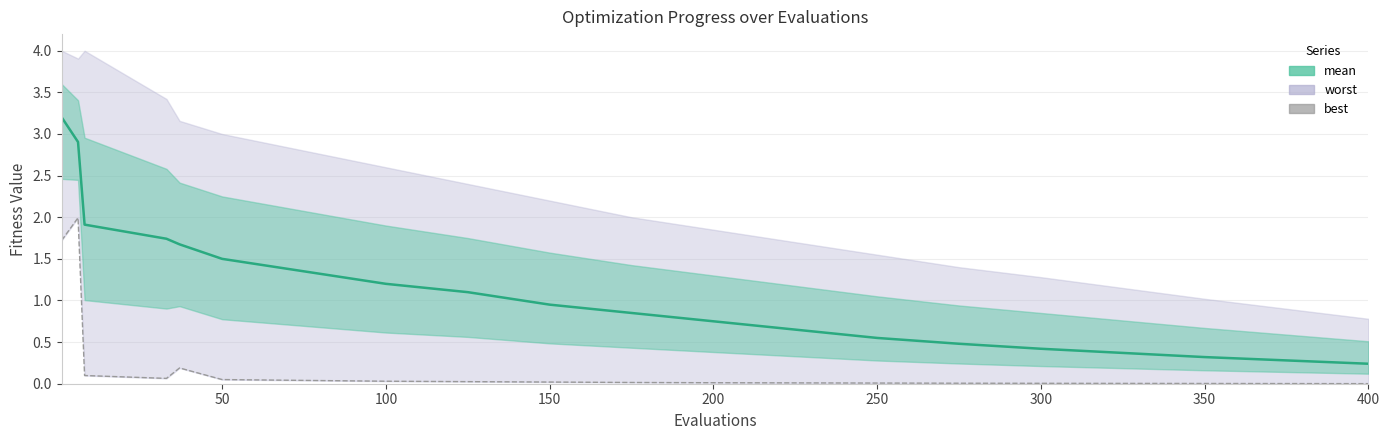

True or false: best has a value of 0.0 at 400.

False